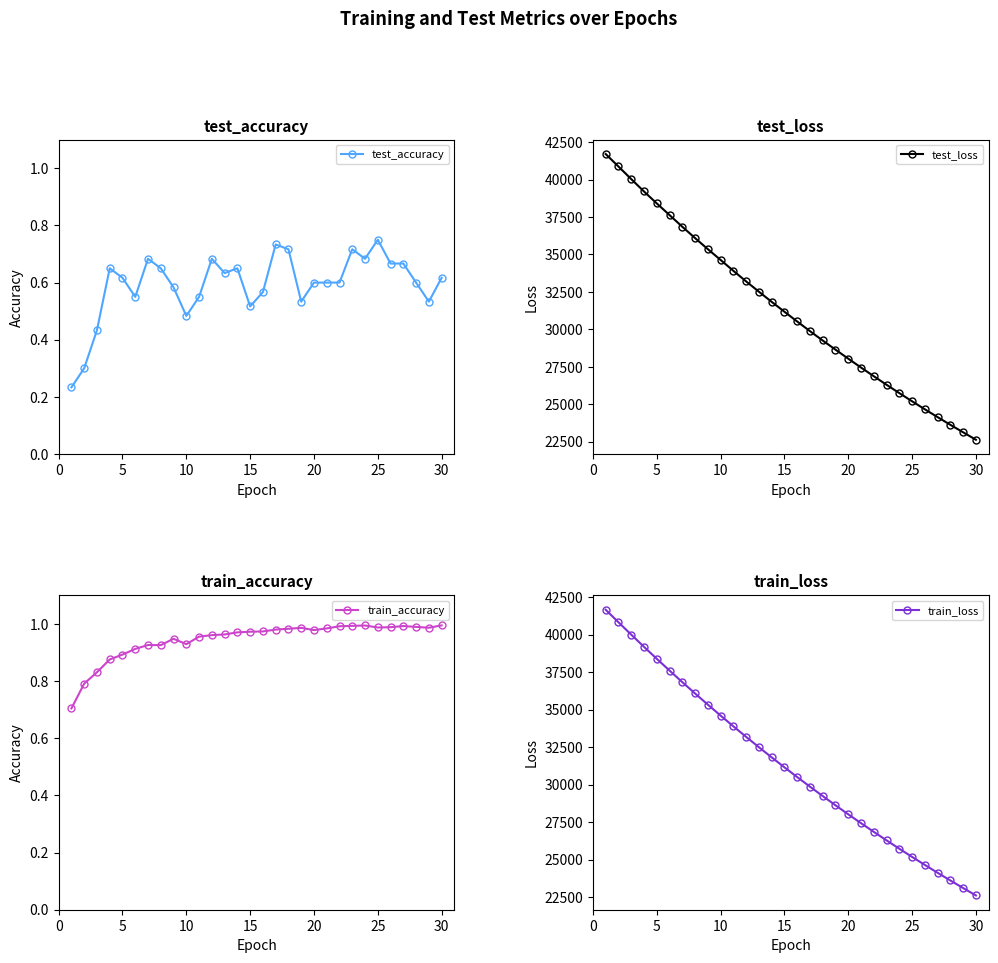

The value of test_loss at 25 is 25196.7. True or false?

True